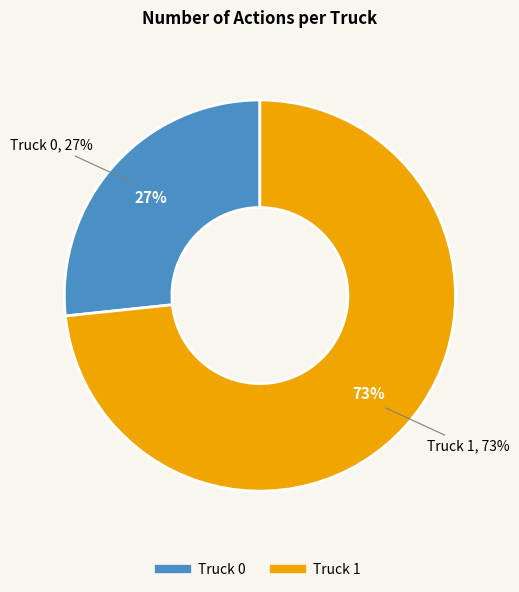

How many segments does this pie chart have?

2